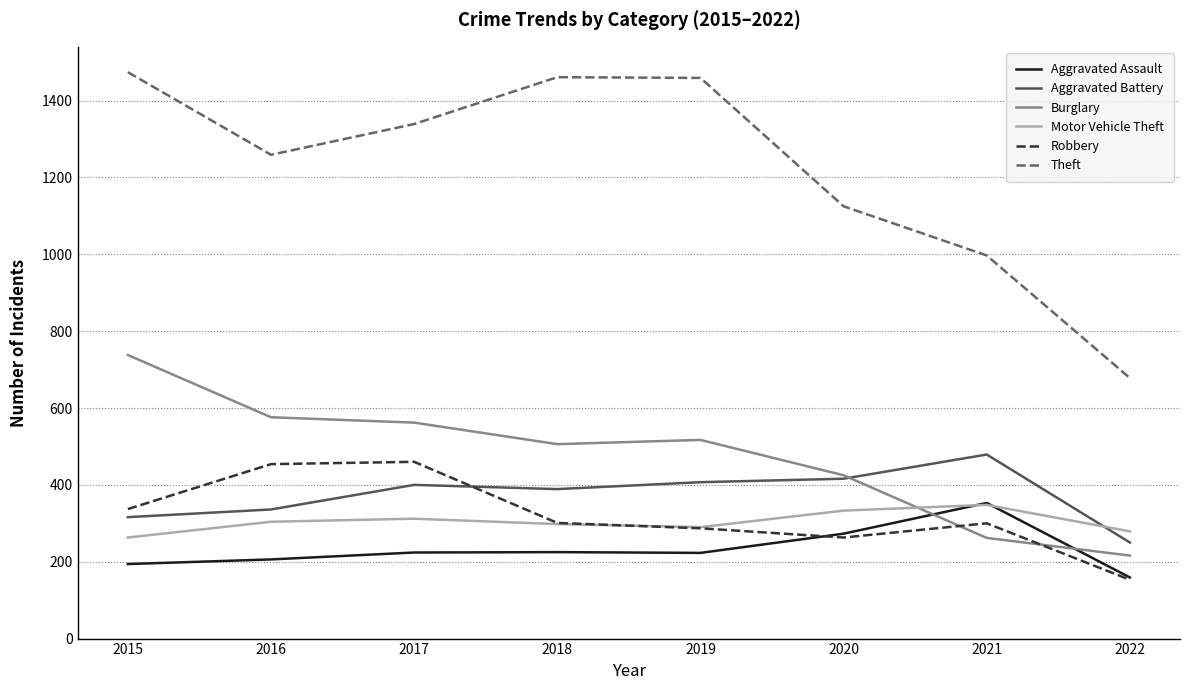

What is the difference between the Burglary values at 2021 and 2020?

163